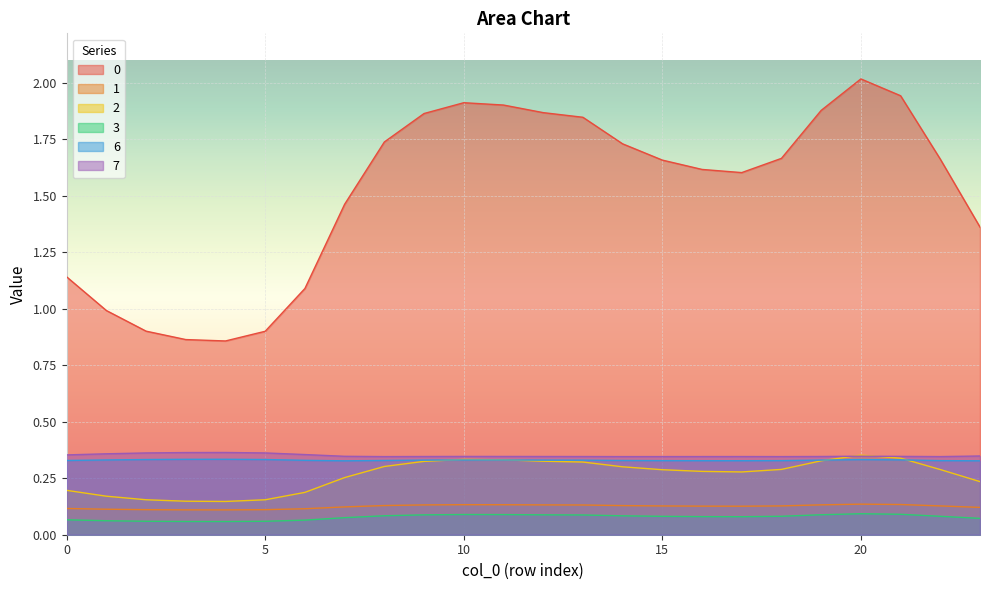

How many lines are shown in the chart?

6